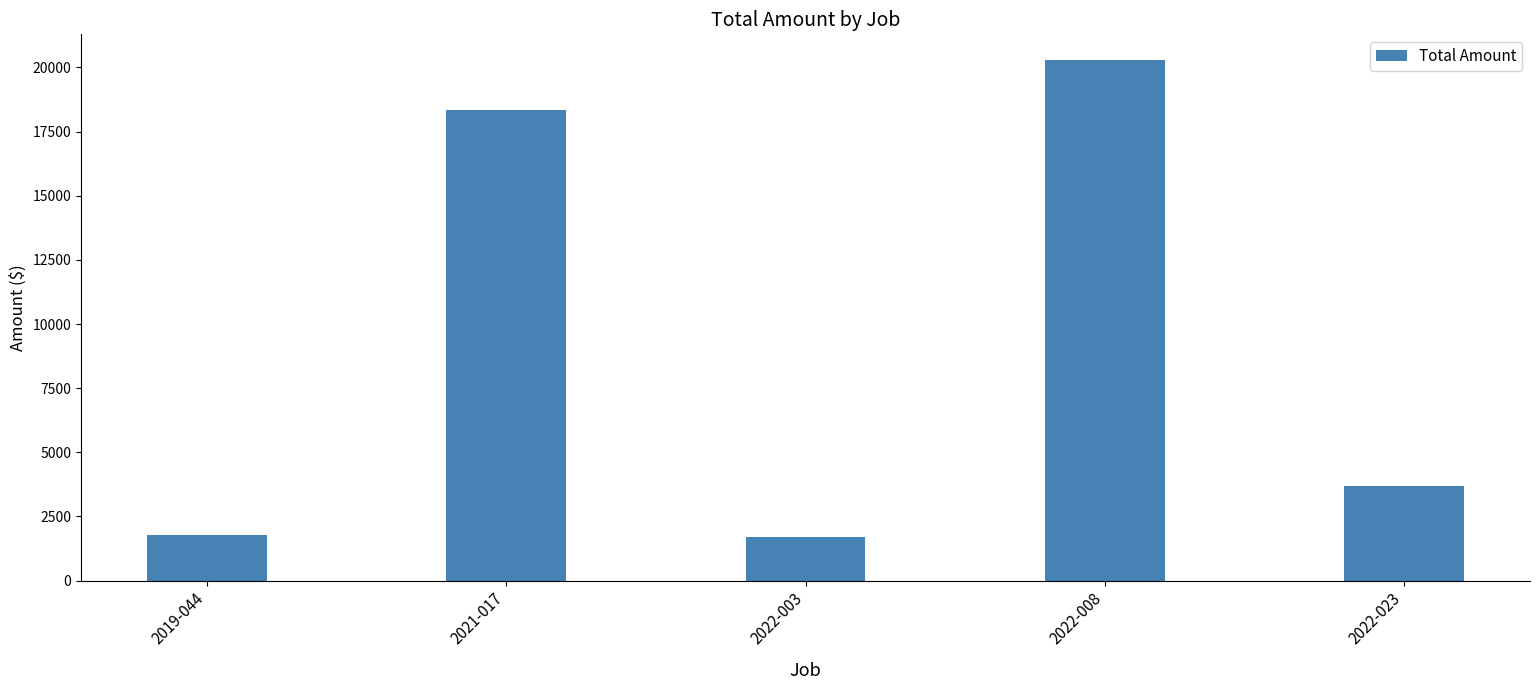

Where is the data nearest to the value 10989?

2022-023